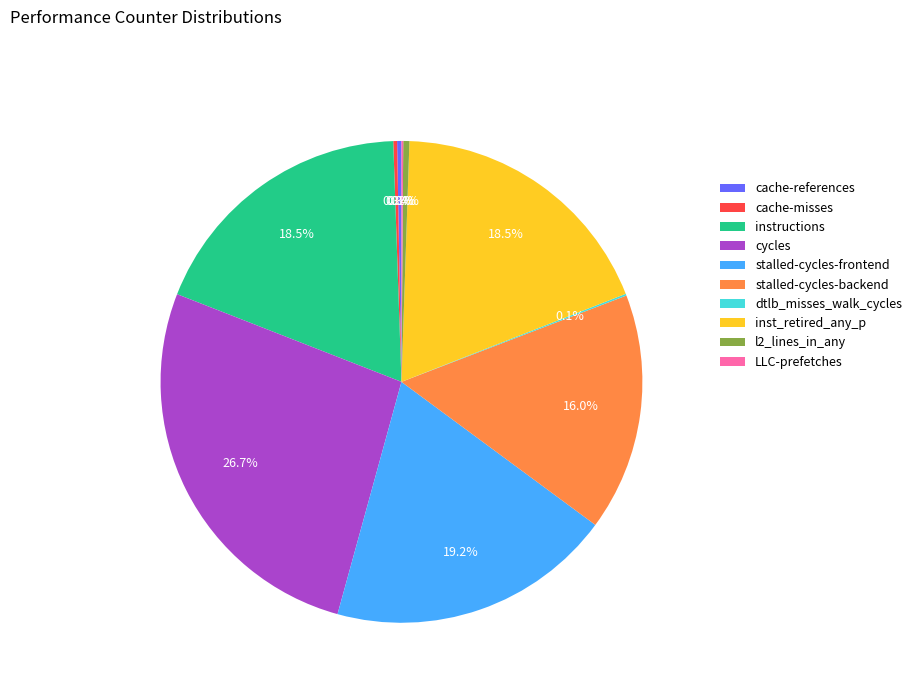

To the nearest percent, what is the difference between the largest and smallest slice percentages?

27%